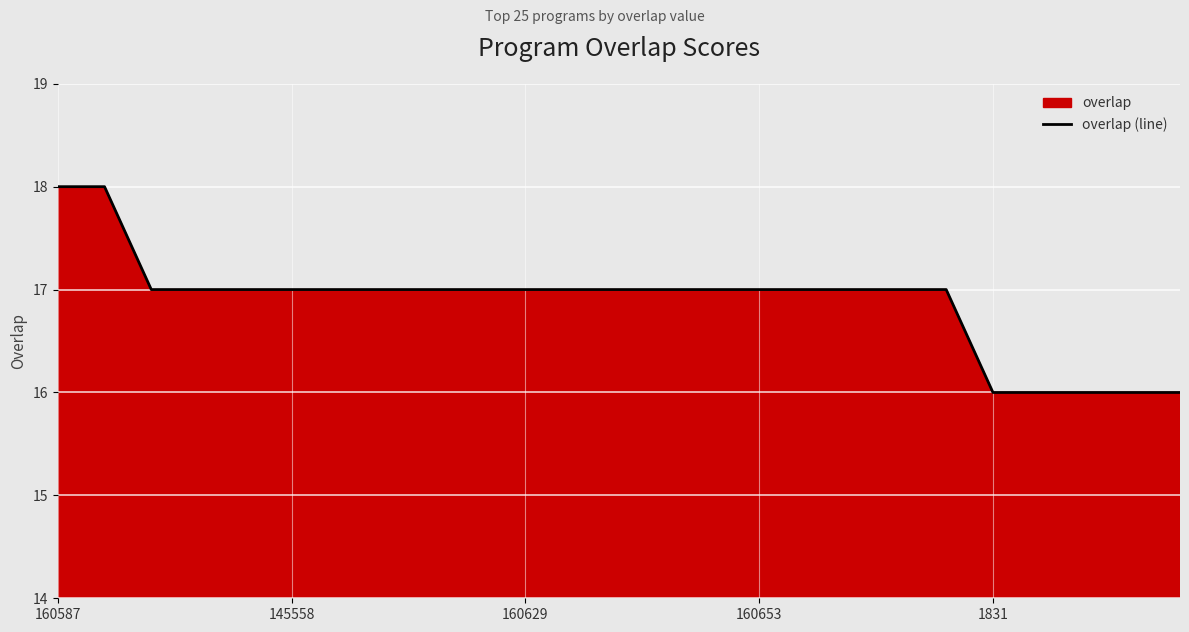

True or false: the data shows 7 at 145558.

False